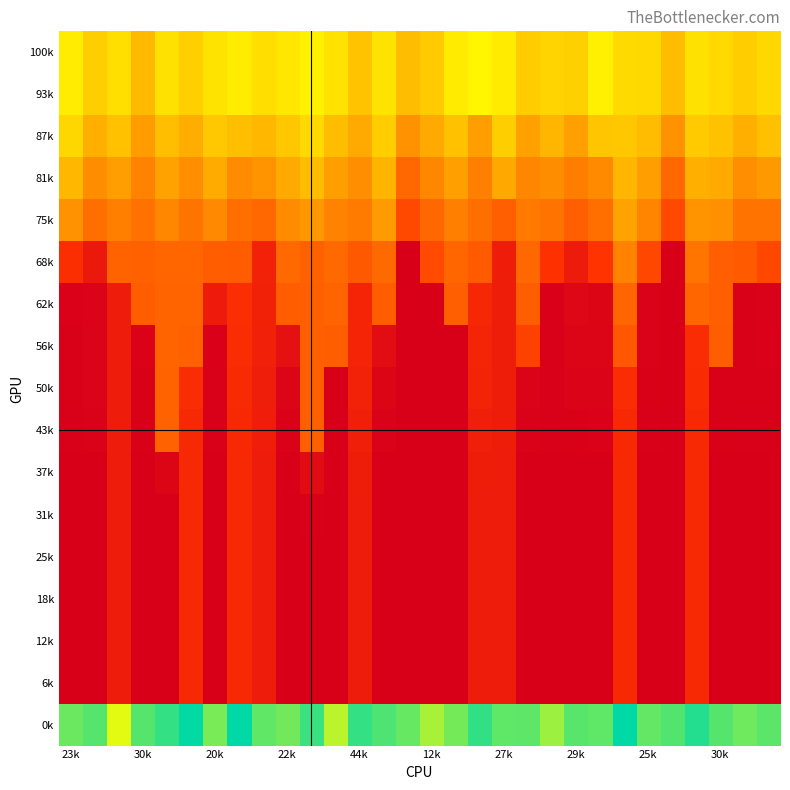

Reading left to right, extract all data points from this chart.

100k: 8.0	7.3	7.7	6.8	7.7	7.3	7.8	8.0	7.7	7.9	8.1	7.8	7.0	7.8	6.8	7.2	8.0	8.3	8.0	7.2	7.4	7.3	8.1	7.6	7.5	6.8	7.7	7.5	7.2	7.5
93k: 8.0	7.3	7.7	6.8	7.7	7.3	7.8	8.0	7.7	7.9	8.1	7.8	7.0	7.8	6.8	7.2	8.0	8.3	8.0	7.2	7.4	7.3	8.1	7.6	7.5	6.8	7.7	7.5	7.2	7.5
87k: 7.5	6.5	7.0	6.1	6.9	6.5	7.1	6.9	6.7	7.1	7.5	6.8	6.4	7.2	5.8	6.4	7.0	6.1	7.3	6.2	6.7	6.1	7.1	7.1	6.8	5.8	7.2	7.0	6.5	6.9
81k: 6.7	5.7	6.1	5.4	6.2	5.7	6.4	5.6	5.9	6.4	6.8	6.1	5.7	6.6	4.5	5.5	6.1	5.3	6.4	5.5	5.7	5.2	5.6	6.7	6.1	4.5	6.5	6.4	5.7	6.0
75k: 5.8	4.8	5.3	4.8	5.5	4.9	5.5	4.8	4.5	5.6	5.9	5.4	5.1	6.0	3.5	4.5	5.2	4.7	4.2	5.0	4.9	4.2	4.7	6.2	5.4	3.5	5.8	5.8	4.9	4.9
68k: 2.6	1.4	4.3	4.3	4.4	4.5	4.2	4.1	1.9	4.5	4.3	4.5	4.0	4.6	0.0	3.6	4.5	4.1	1.6	4.5	2.7	1.5	2.8	5.3	3.5	0.0	4.9	4.2	4.1	3.5
62k: 0.1	0.2	1.6	4.2	4.4	4.4	1.5	2.5	1.9	4.2	4.2	4.4	2.1	4.2	0.0	0.0	4.2	2.2	1.6	4.2	0.1	0.4	0.3	4.4	0.2	0.0	4.4	4.2	0.1	0.1
56k: 0.1	0.2	1.6	0.1	4.4	4.3	0.1	2.5	1.8	0.9	4.2	4.2	2.0	0.7	0.0	0.0	0.0	2.1	1.6	3.3	0.1	0.3	0.2	4.0	0.1	0.0	2.5	4.2	0.1	0.1
50k: 0.1	0.2	1.6	0.1	4.4	2.5	0.0	2.4	1.7	0.3	4.2	0.0	1.9	0.3	0.0	0.0	0.0	2.0	1.6	0.2	0.1	0.2	0.2	2.5	0.1	0.0	2.4	0.1	0.1	0.1
43k: 0.1	0.2	1.6	0.1	4.3	2.3	0.0	2.3	1.7	0.2	4.2	0.0	1.8	0.2	0.0	0.0	0.0	1.8	1.6	0.2	0.0	0.1	0.1	2.3	0.1	0.0	2.3	0.1	0.0	0.1
37k: 0.0	0.0	1.6	0.0	0.3	2.3	0.0	2.3	1.6	0.0	0.6	0.0	1.6	0.0	0.0	0.0	0.0	1.6	1.6	0.0	0.0	0.0	0.0	2.3	0.0	0.0	2.3	0.0	0.0	0.0
31k: 0.0	0.0	1.6	0.0	0.0	2.3	0.0	2.3	1.6	0.0	0.0	0.0	1.6	0.0	0.0	0.0	0.0	1.6	1.6	0.0	0.0	0.0	0.0	2.3	0.0	0.0	2.3	0.0	0.0	0.0
25k: 0.0	0.0	1.6	0.0	0.0	2.3	0.0	2.3	1.6	0.0	0.0	0.0	1.6	0.0	0.0	0.0	0.0	1.6	1.6	0.0	0.0	0.0	0.0	2.3	0.0	0.0	2.3	0.0	0.0	0.0
18k: 0.0	0.0	1.6	0.0	0.0	2.3	0.0	2.3	1.6	0.0	0.0	0.0	1.6	0.0	0.0	0.0	0.0	1.6	1.6	0.0	0.0	0.0	0.0	2.3	0.0	0.0	2.3	0.0	0.0	0.0
12k: 0.0	0.0	1.6	0.0	0.0	2.3	0.0	2.3	1.6	0.0	0.0	0.0	1.6	0.0	0.0	0.0	0.0	1.6	1.6	0.0	0.0	0.0	0.0	2.3	0.0	0.0	2.3	0.0	0.0	0.0
6k: 0.0	0.0	1.6	0.0	0.0	2.3	0.0	2.3	1.6	0.0	0.0	0.0	1.6	0.0	0.0	0.0	0.0	1.6	1.6	0.0	0.0	0.0	0.0	2.3	0.0	0.0	2.3	0.0	0.0	0.0
0k: 10.1	10.3	8.7	10.3	10.7	11.2	9.9	11.3	10.2	10.0	10.6	9.2	10.7	10.4	10.1	9.4	10.0	10.7	10.2	10.2	9.5	10.3	10.2	11.3	10.2	10.4	10.9	10.3	10.0	10.3